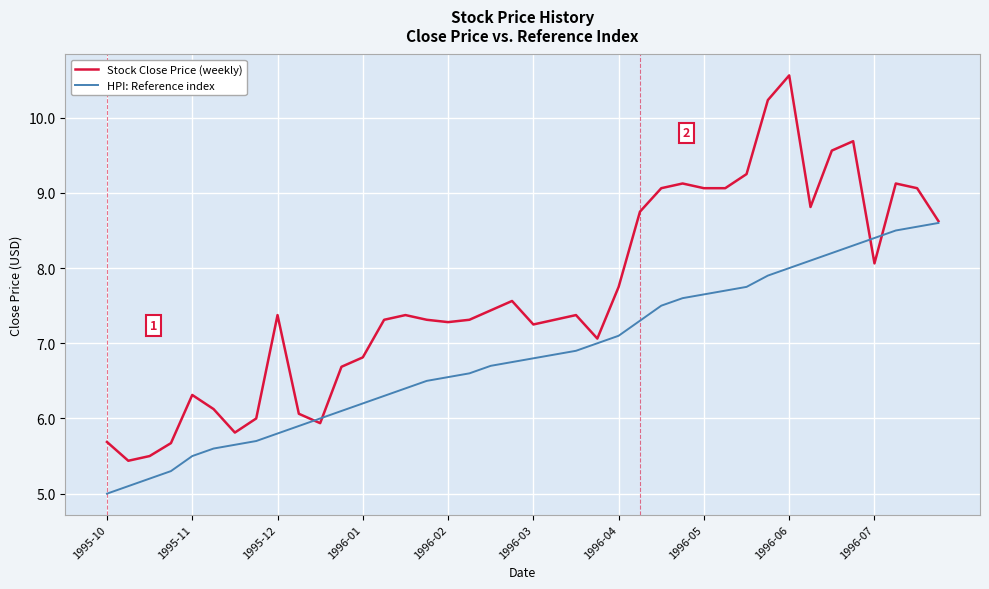

Which series has the largest total across all categories?

Stock Close Price (weekly)